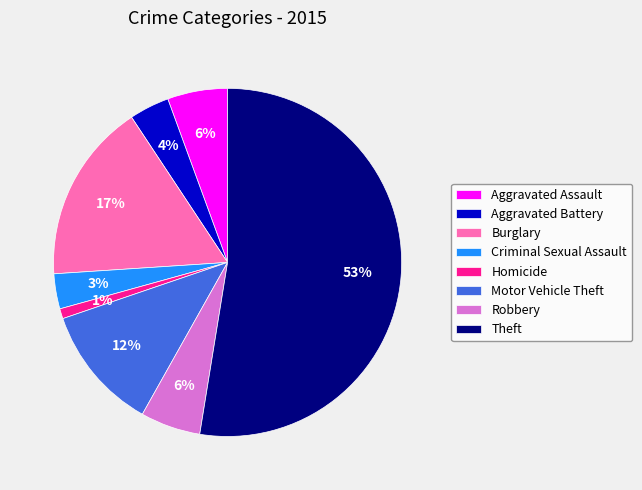

To the nearest percent, what is the average slice percentage?

12%